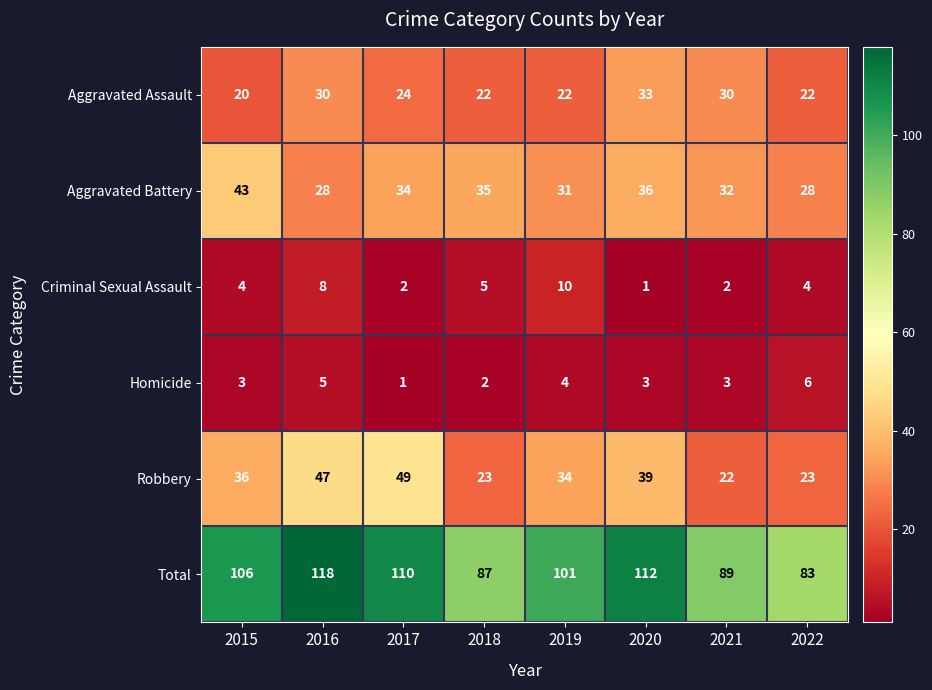

How many distinct data groups are displayed?

6